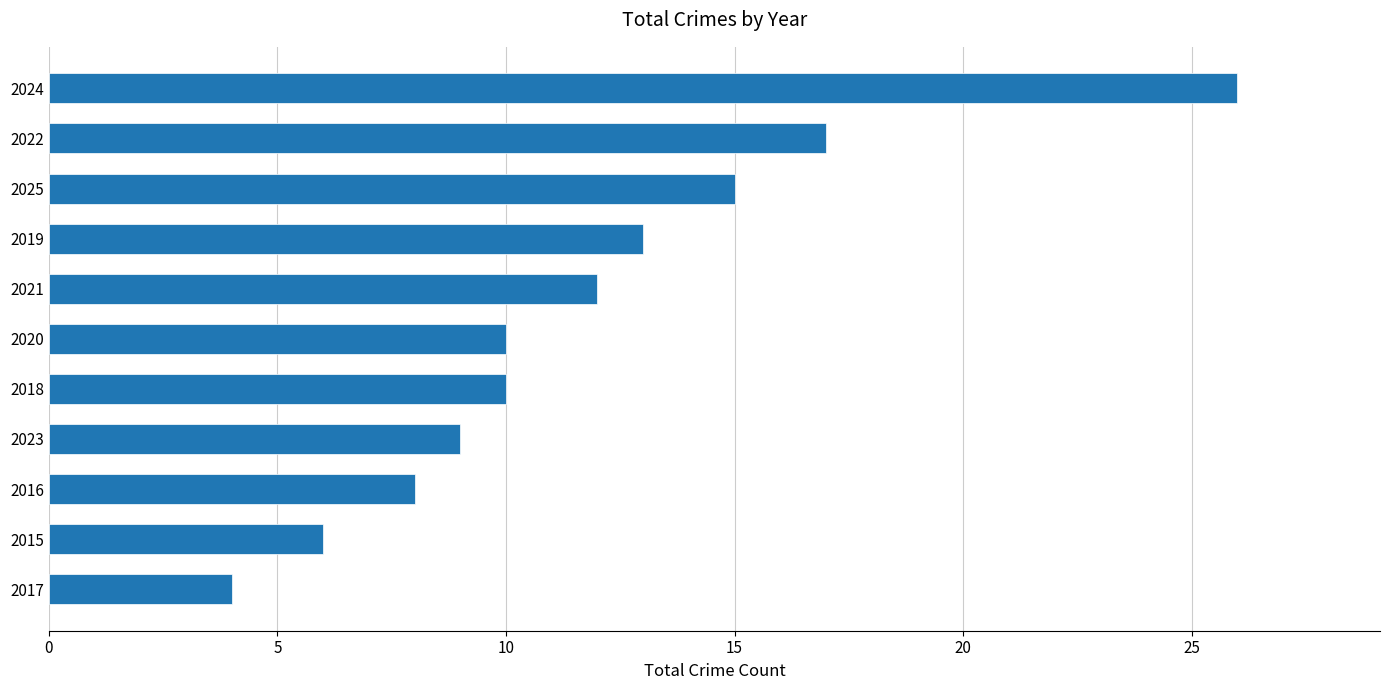

What is the greatest value displayed?

26